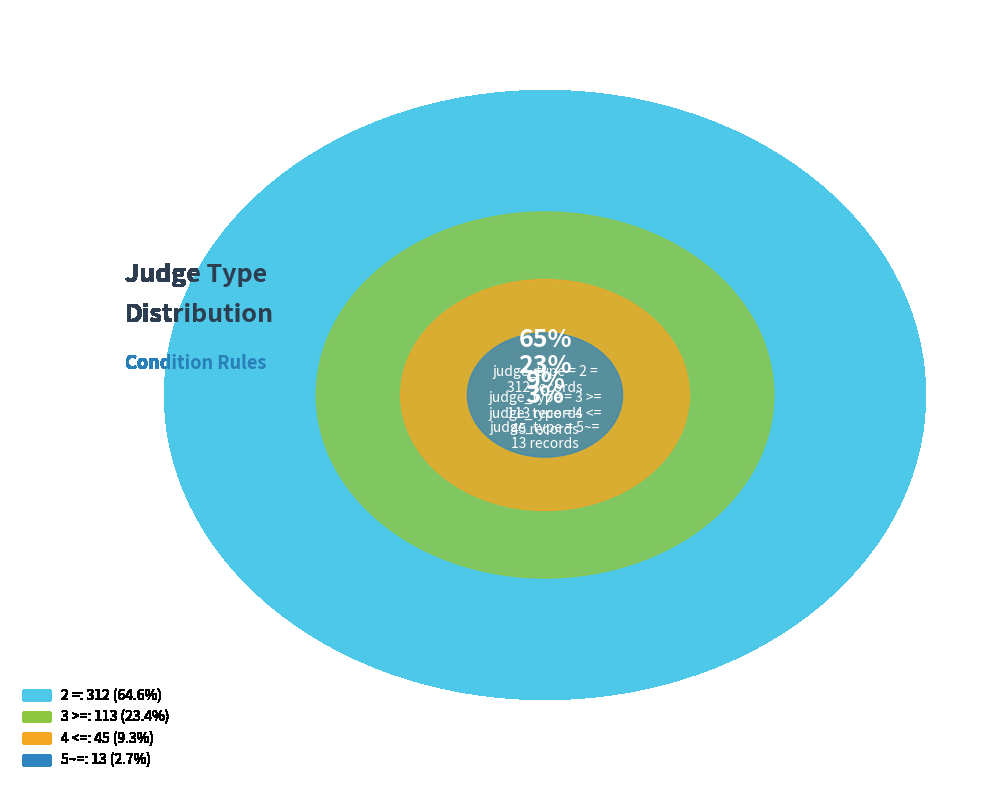

Count the number of slices in the pie.

4